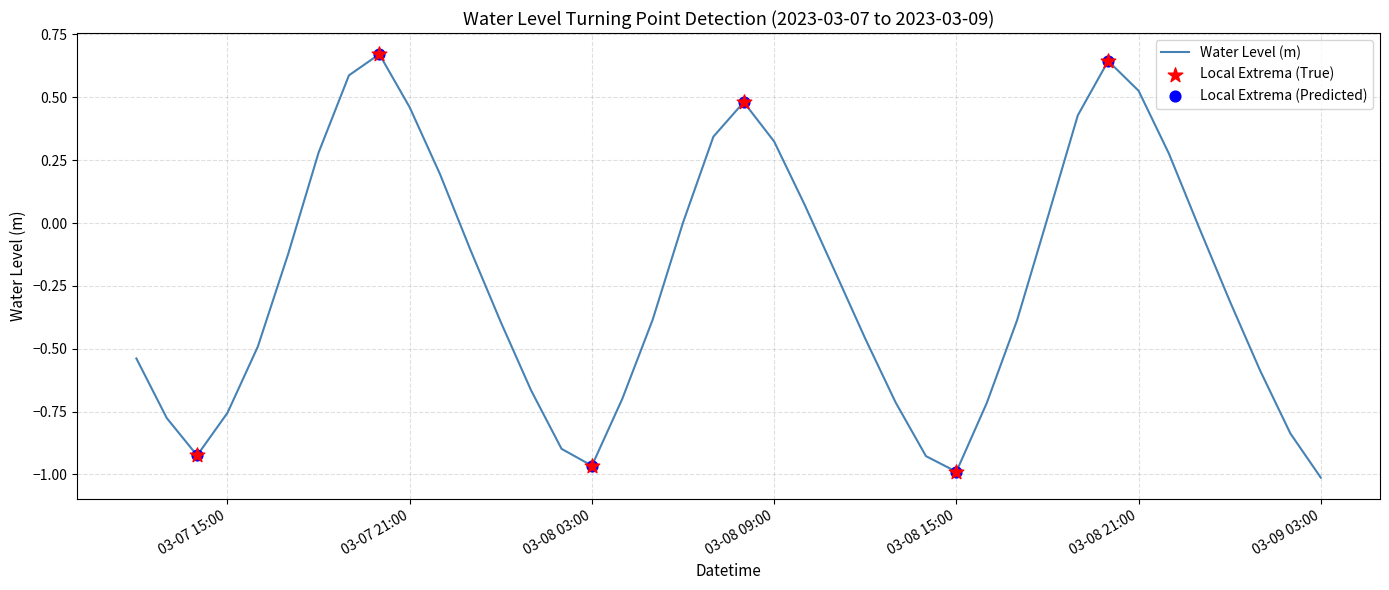

What is the difference between the maximum and minimum values?

1.7